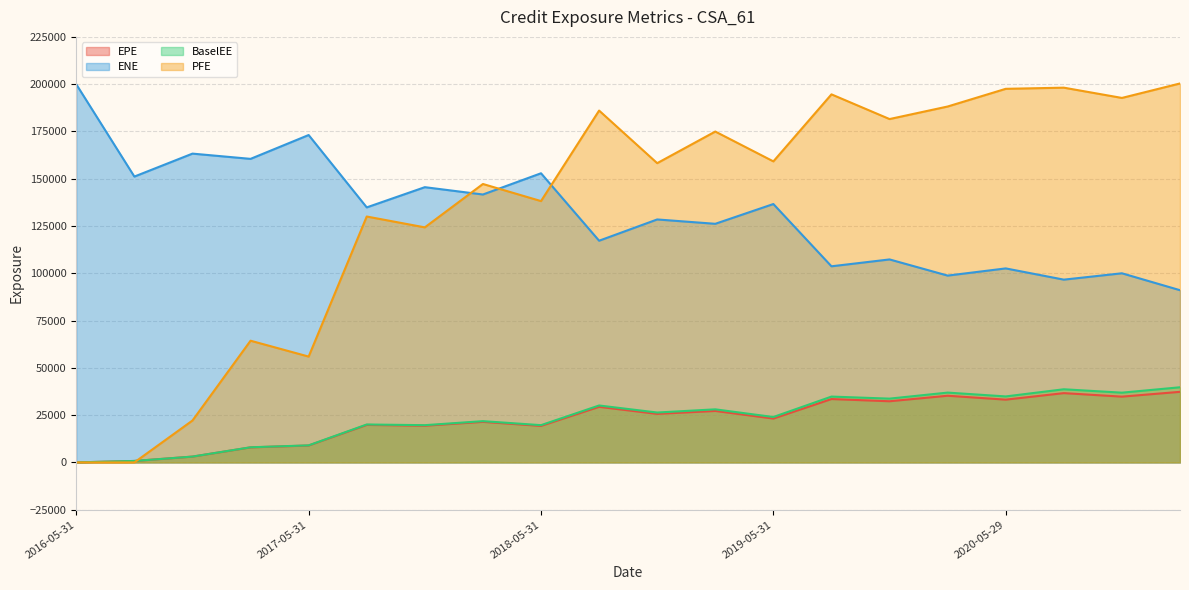

What is the label of the 5th point from the left?

2017-05-31